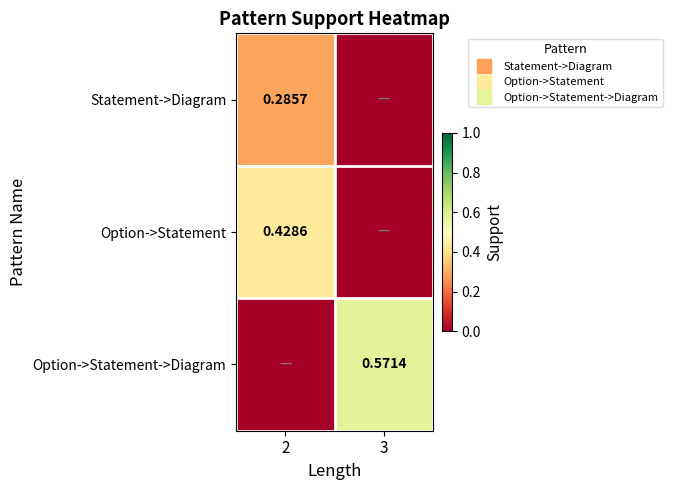

The value of Option->Statement at 3 is 0.2. True or false?

False